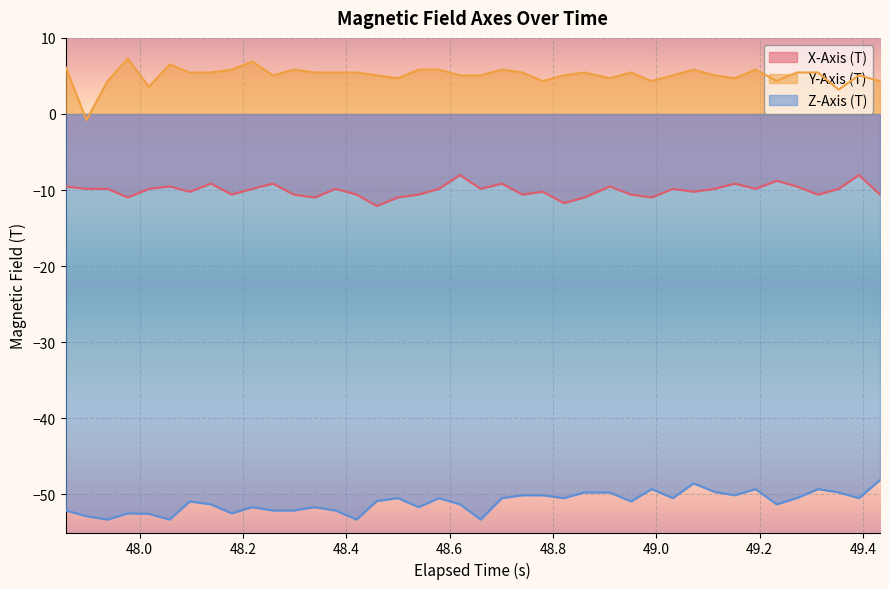

Which series has the largest total across all categories?

Y-Axis (T)